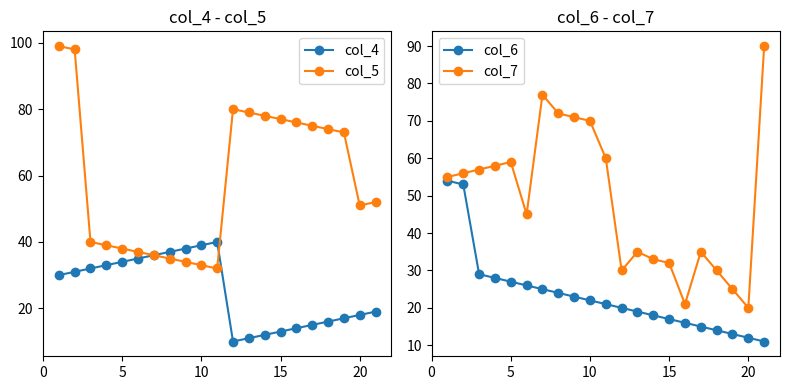

What is the average value of the col_7 series?

49